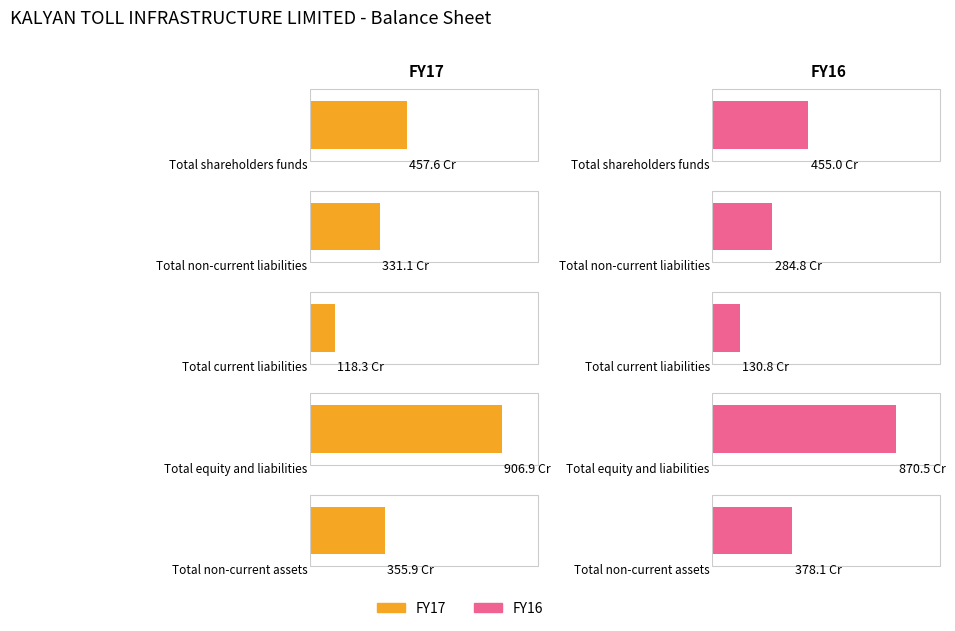

How many values in the FY16 series exceed 3780681206?

2